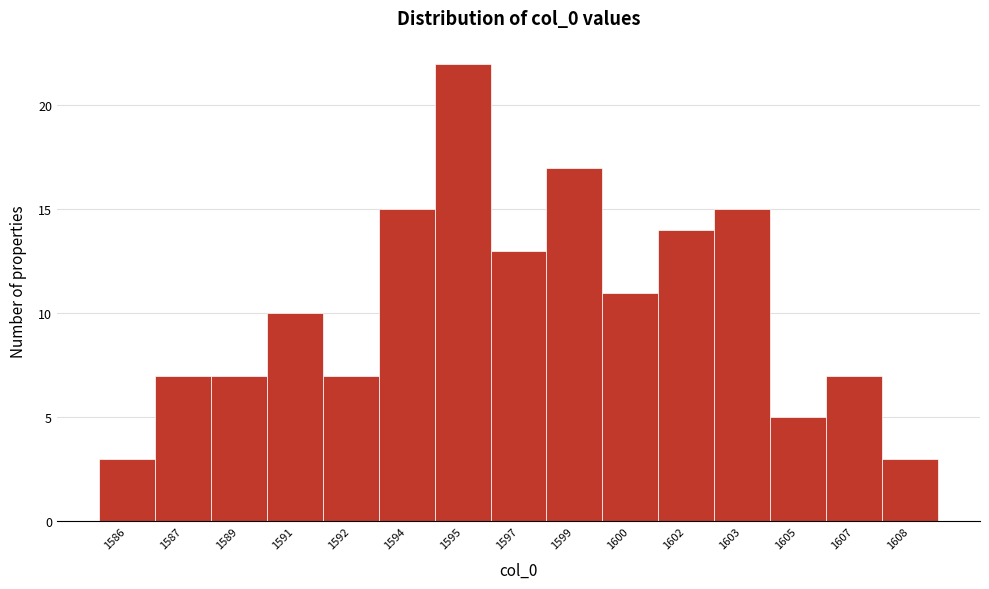

Reading left to right, extract all data points from this chart.

3	7	7	10	7	15	22	13	17	11	14	15	5	7	3